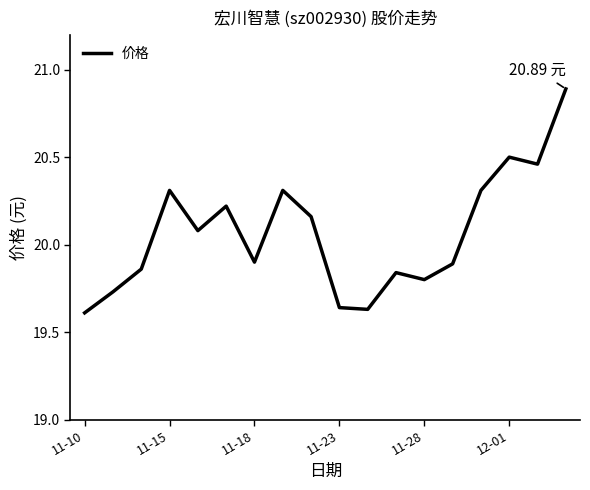

How many values exceed 20?

9